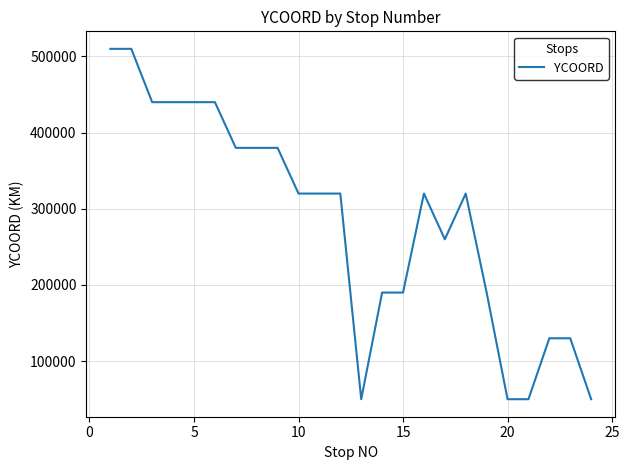

What is the maximum value shown in the chart?

510000